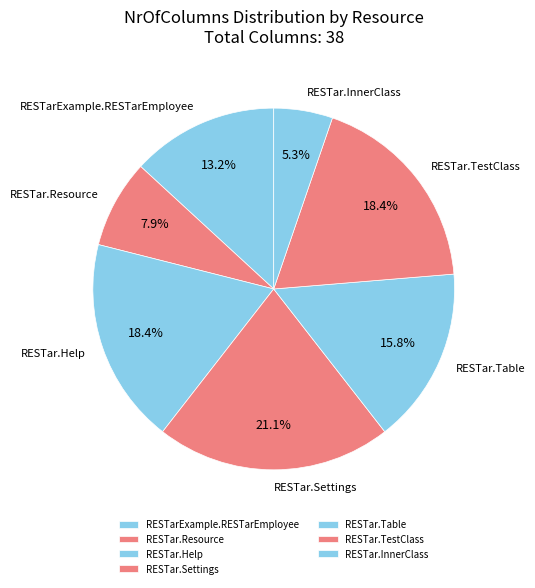

Combined, what portion of the pie is RESTar.Table and RESTar.InnerClass?

21.1%